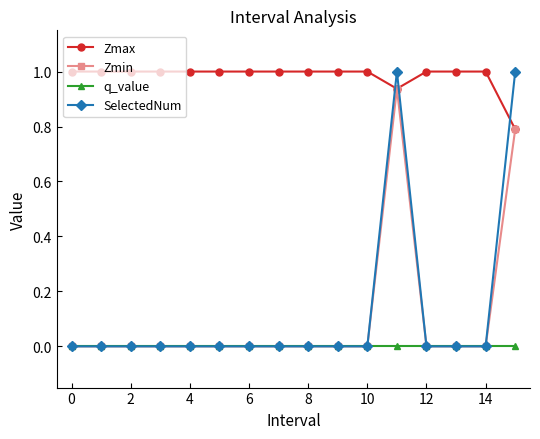

Is this an area chart (filled region under the line)?

No